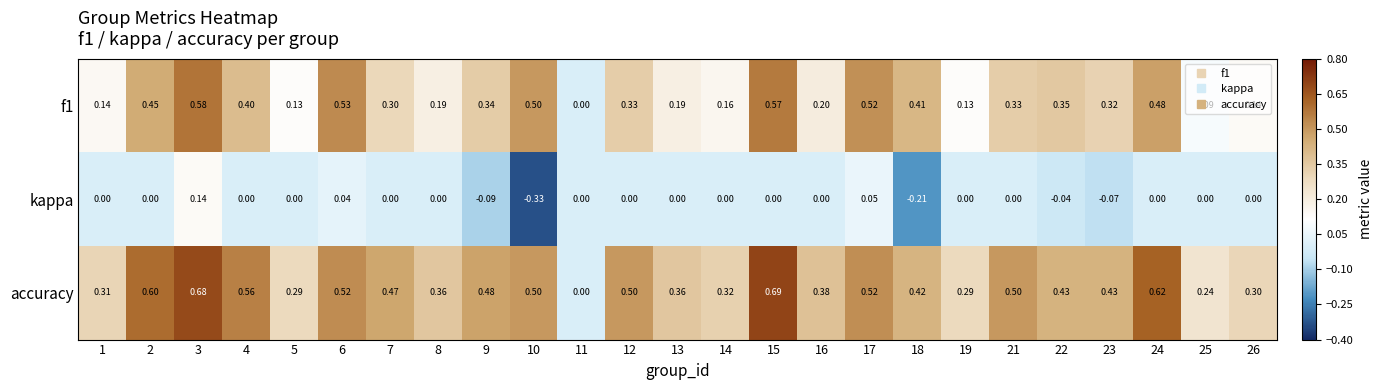

Is the value of accuracy at 23 greater than the value of kappa at 16?

Yes